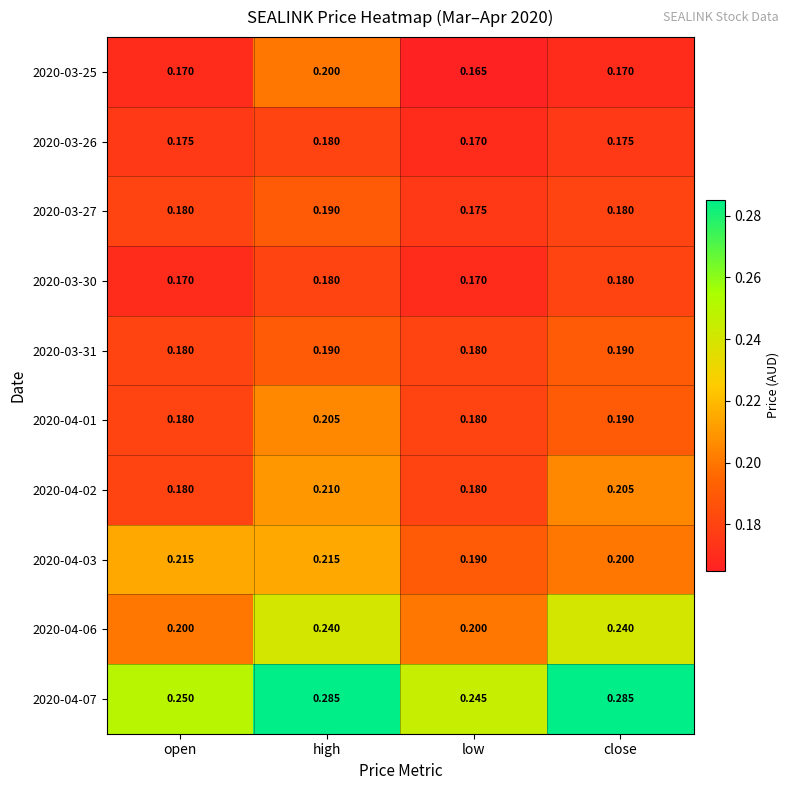

Which series changed the most between high and close?

2020-03-25